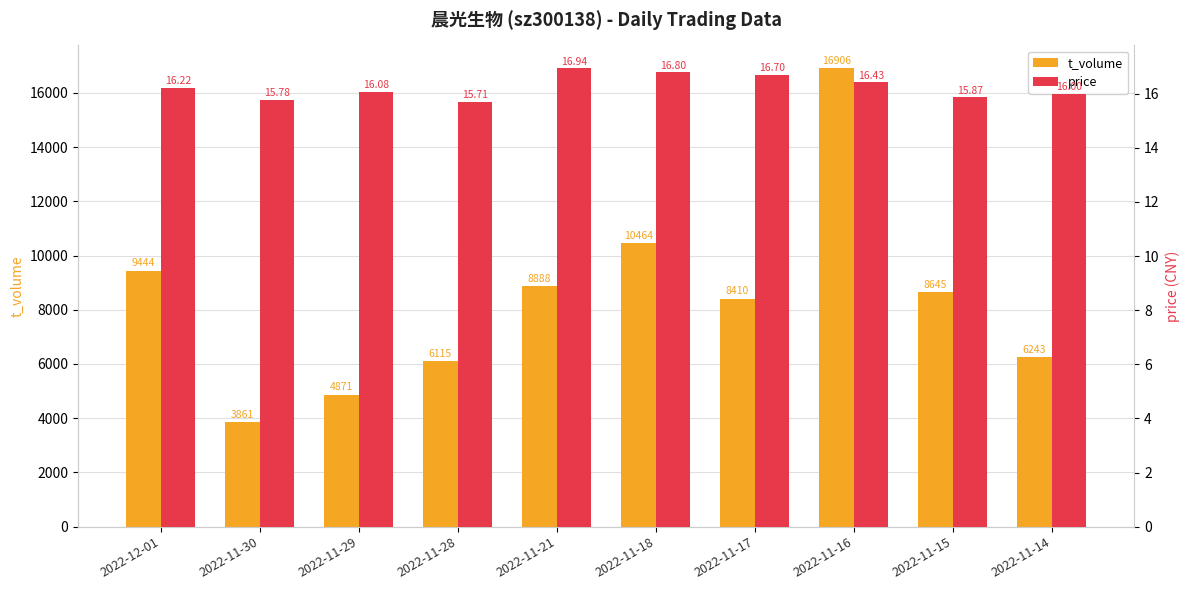

What is the difference between the highest and lowest values at 2022-11-16?

16889.6